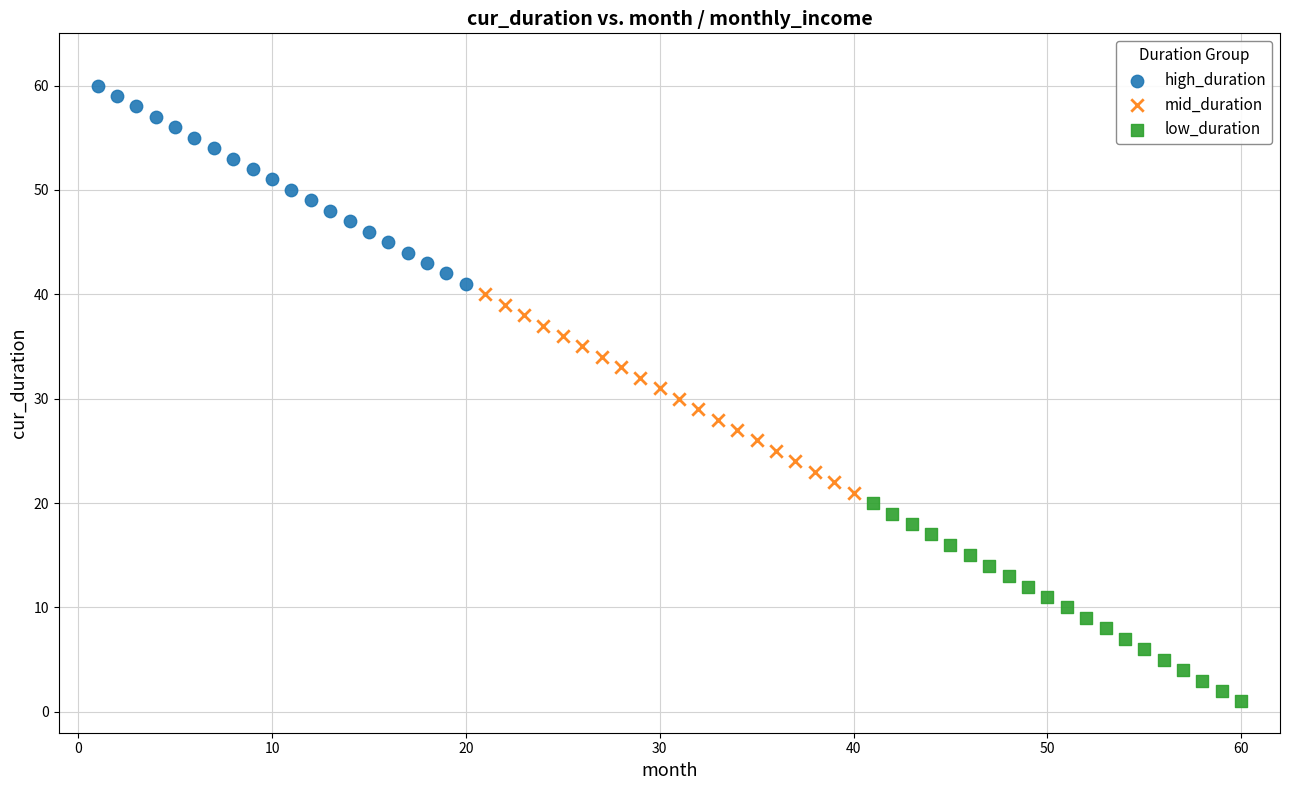

Which series reaches the maximum Y coordinate?

high_duration